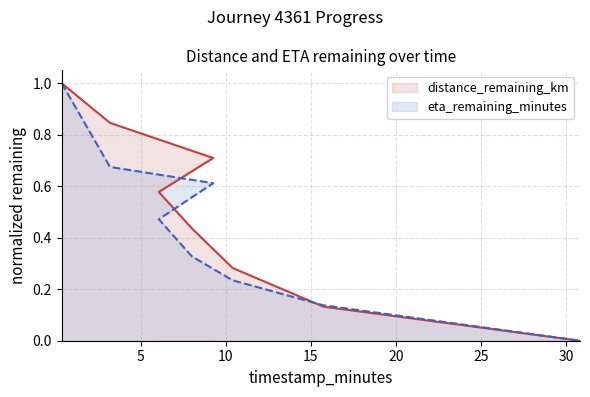

Reading left to right, extract all data points from this chart.

distance_remaining_km: 0.36=1.0	3.2=0.8	9.27=0.7	6.07=0.6	8.01=0.4	10.41=0.3	15.75=0.1	30.83=0.0
eta_remaining_minutes: 0.36=1.0	3.2=0.7	9.27=0.6	6.07=0.5	8.01=0.3	10.41=0.2	15.75=0.1	30.83=0.0